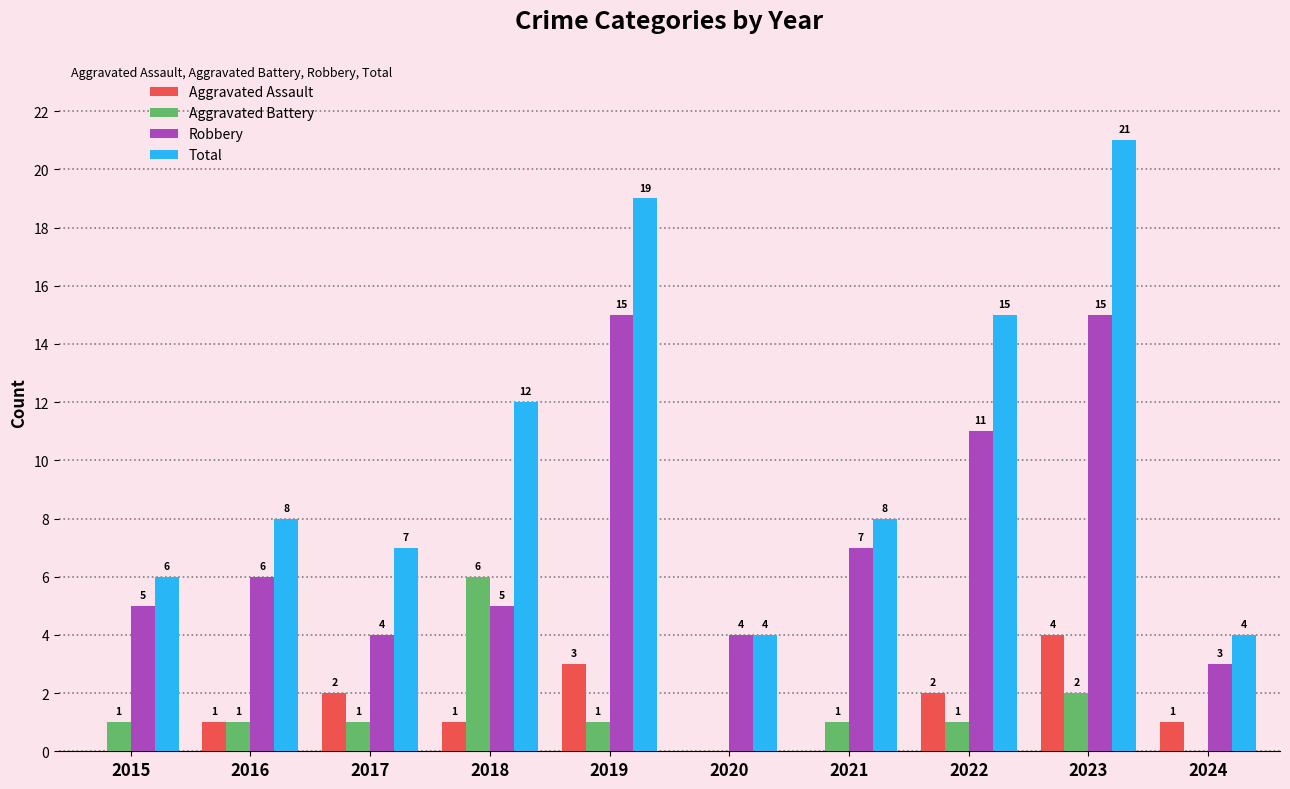

What is the total value across all series at 2024?

8